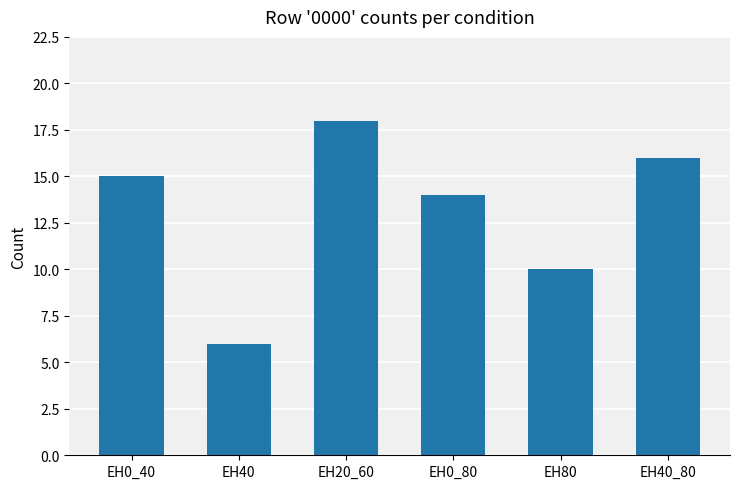

What is the average value?

13